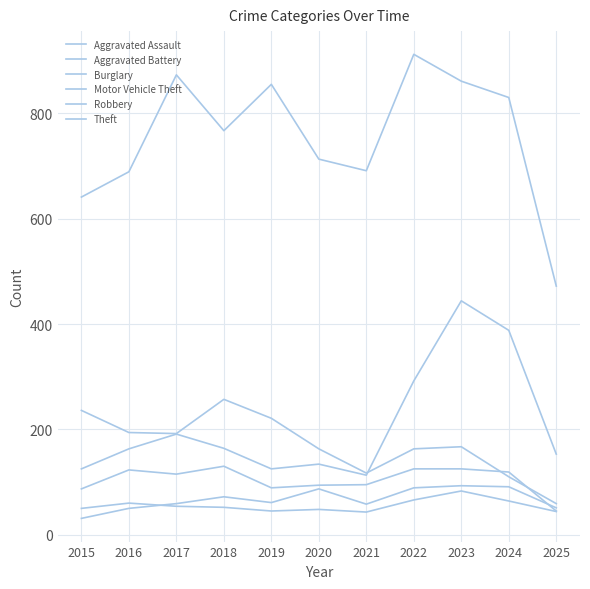

Which category has the lowest value in the Robbery series?

2025